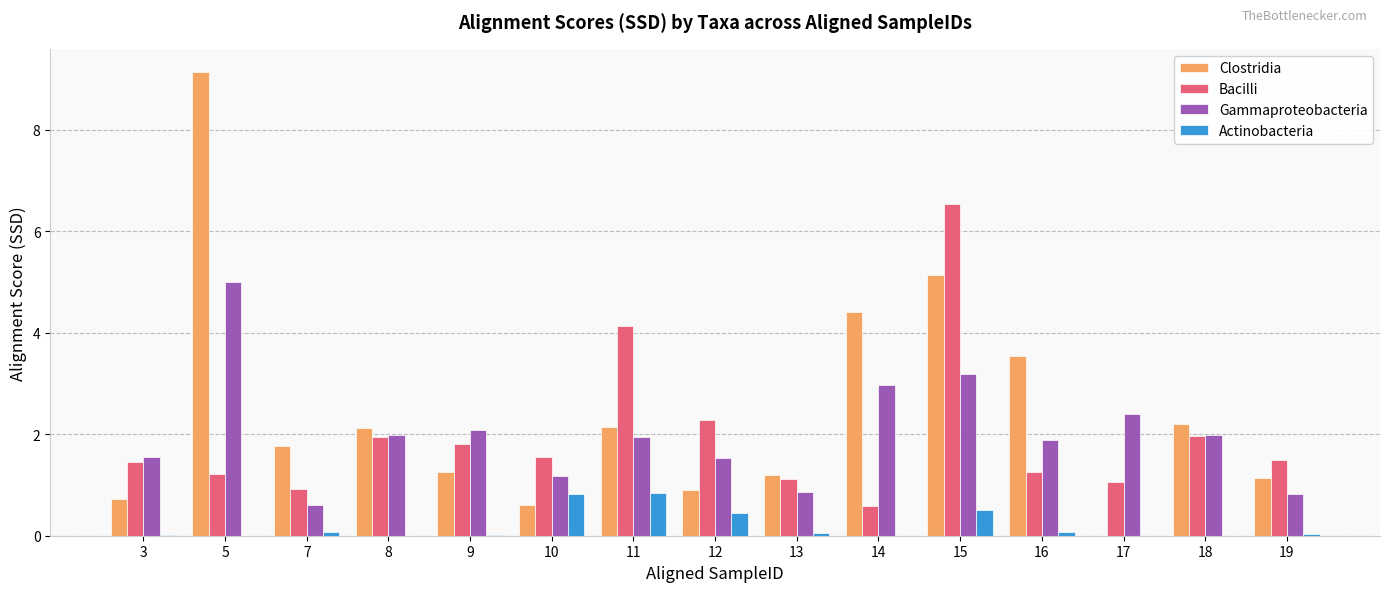

Is it true that Gammaproteobacteria equals 2.5 at 11?

False